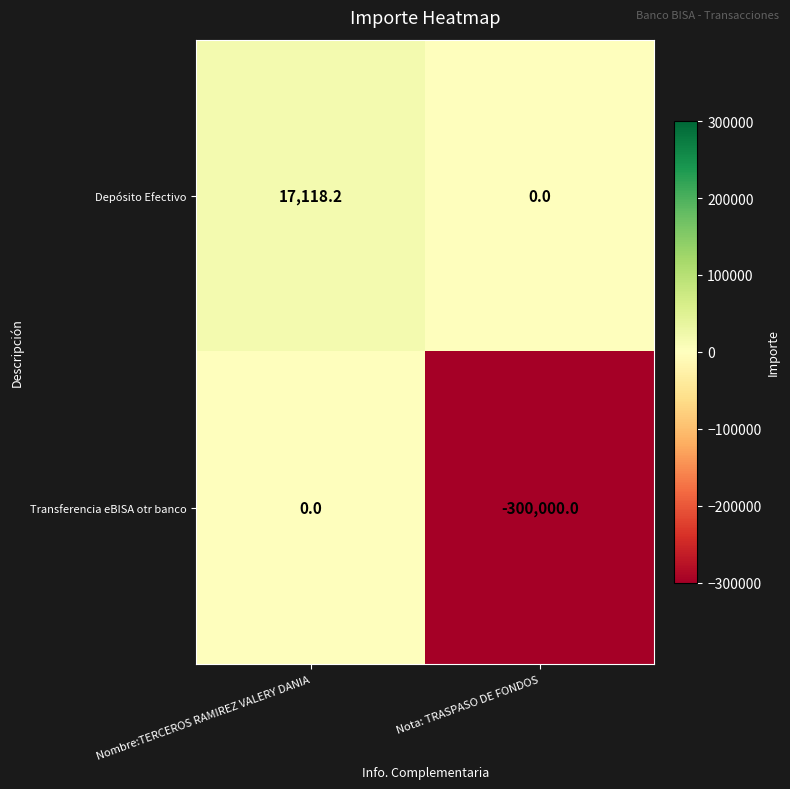

How many values in the Depósito Efectivo series are below 17118?

1